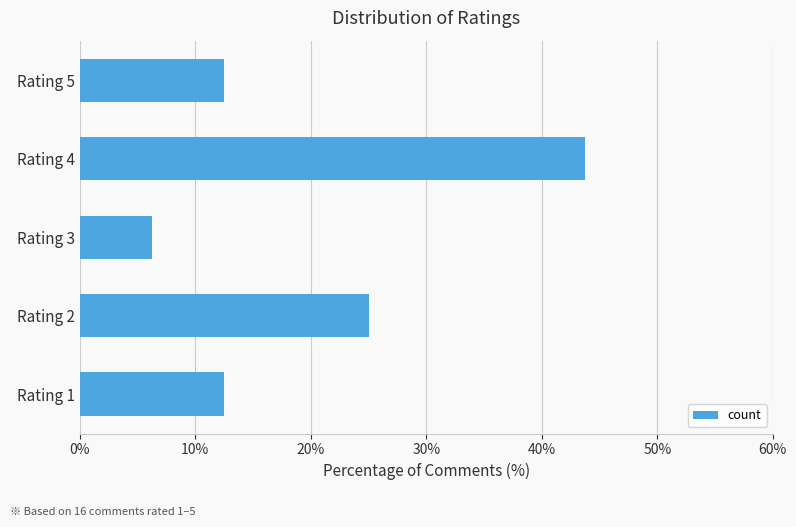

True or false: the data shows 37.1 at Rating 2.

False